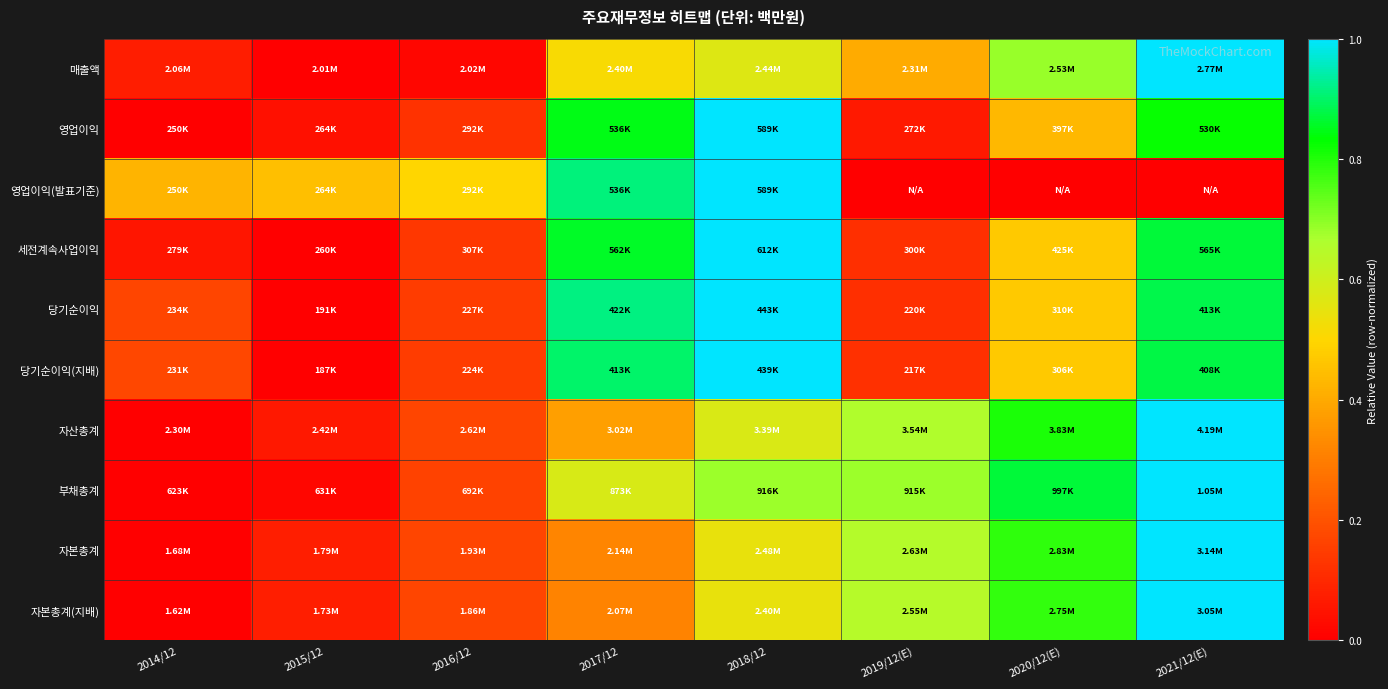

How many categories are shown in the chart?

8